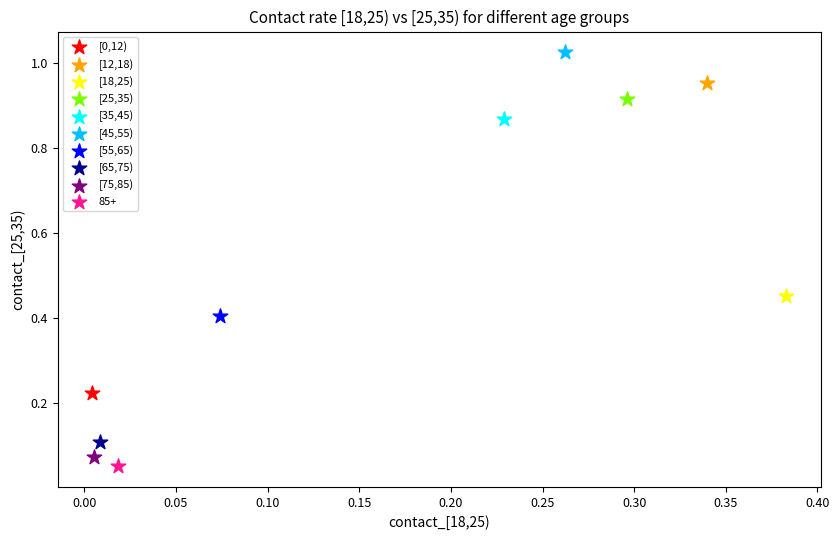

Which series contains the highest Y value?

[45,55)